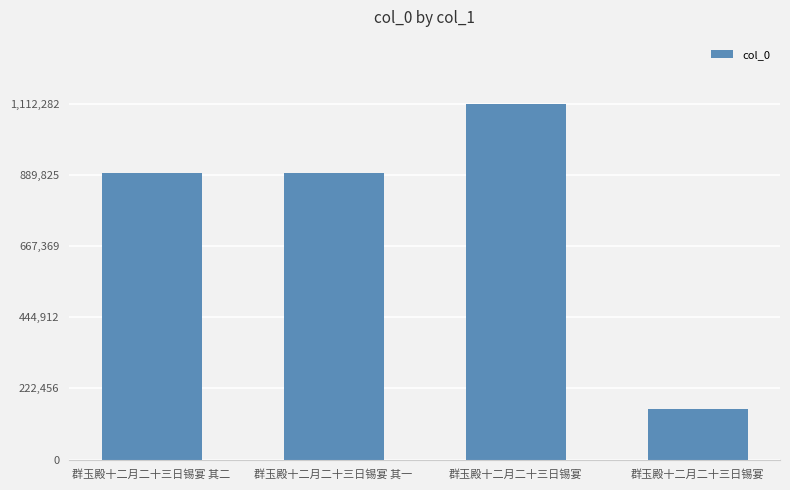

Is it true that the value at 群玉殿十二月二十三日锡宴 is 1112282?

True